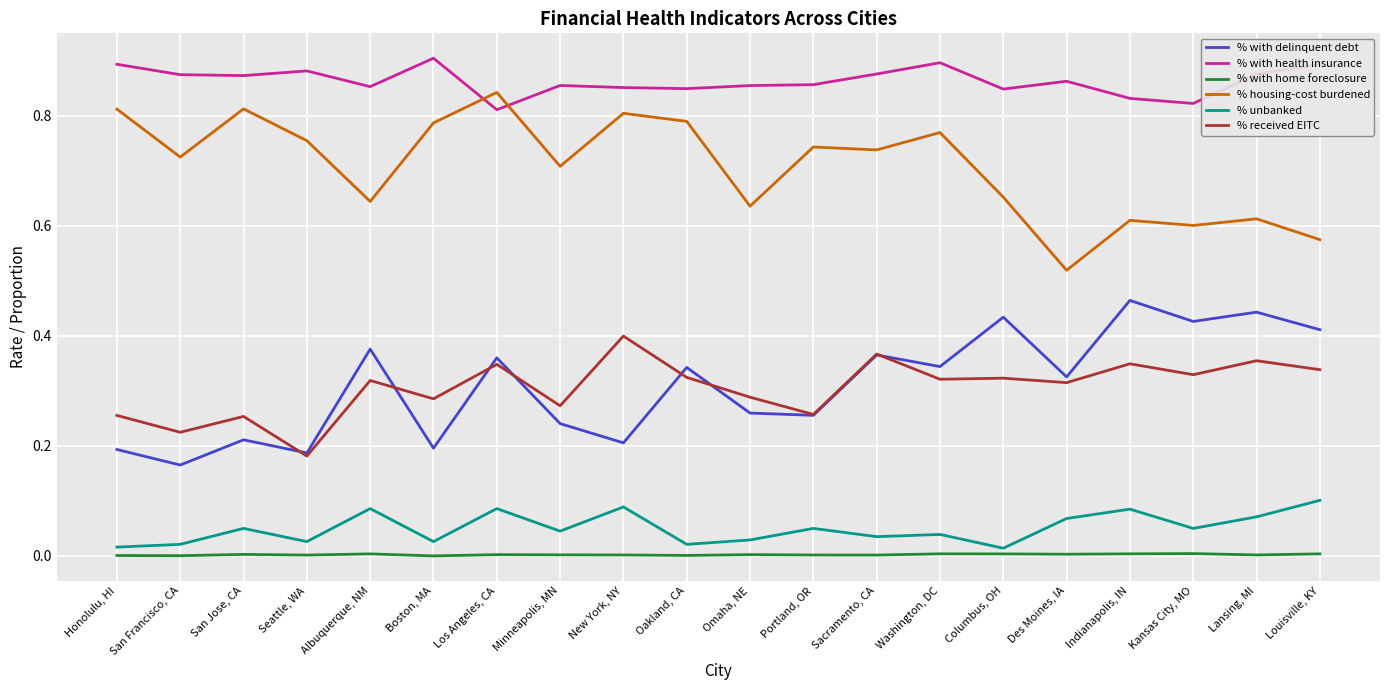

Where is the first local minimum for % received EITC?

San Francisco, CA